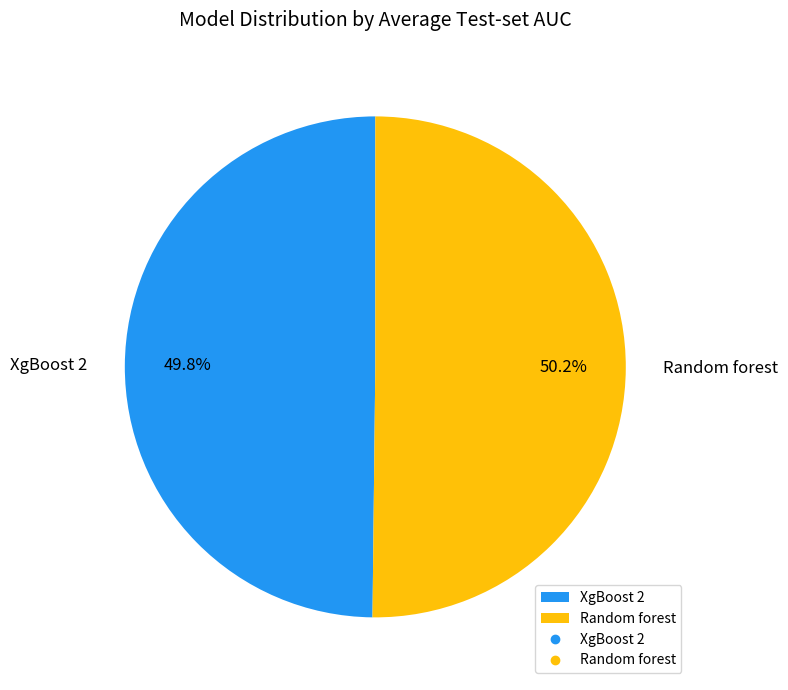

Combined, do XgBoost 2 and Random forest account for over 50%?

Yes